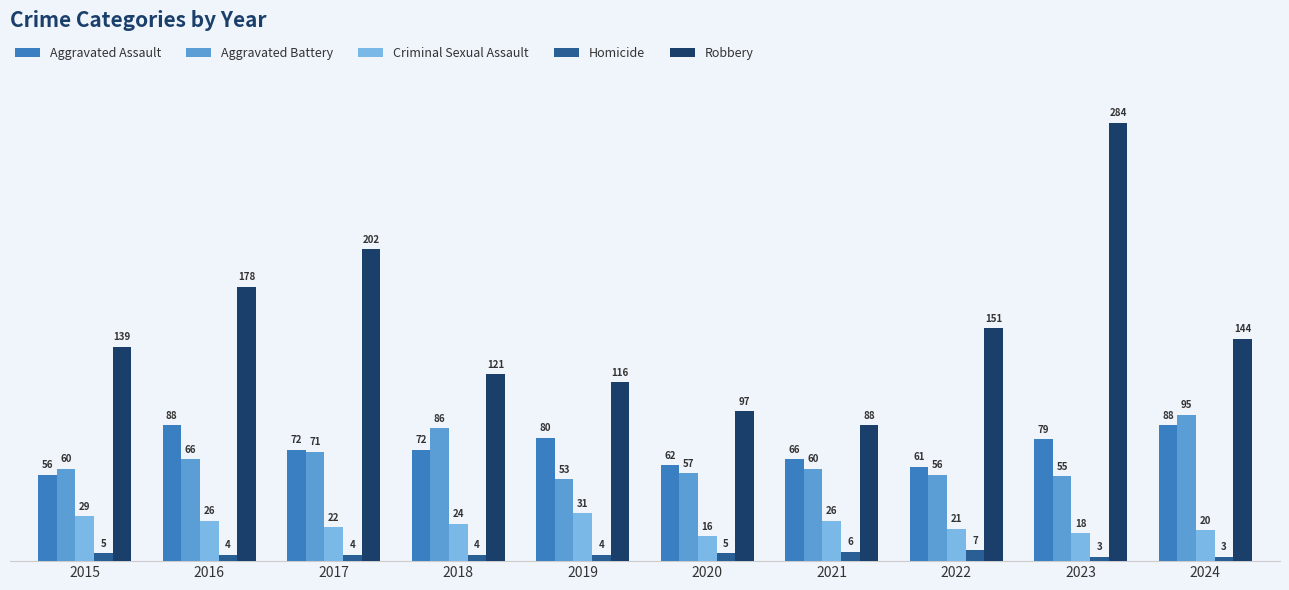

Is the value of Aggravated Assault at 2019 greater than the value of Homicide at 2017?

Yes